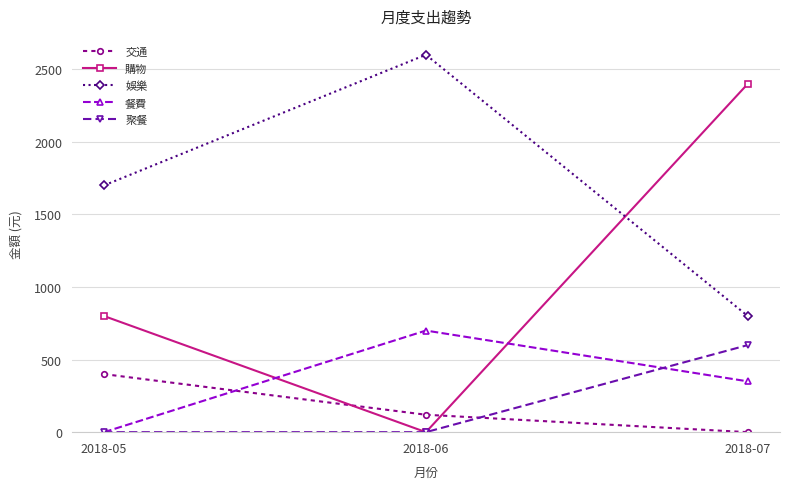

Is it true that 購物 equals 1033 at 2018-07?

False